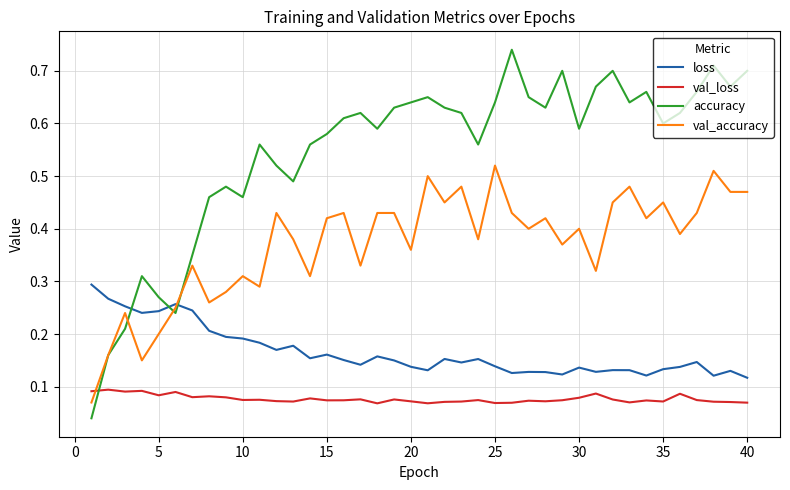

Which series has the widest spread of values?

accuracy